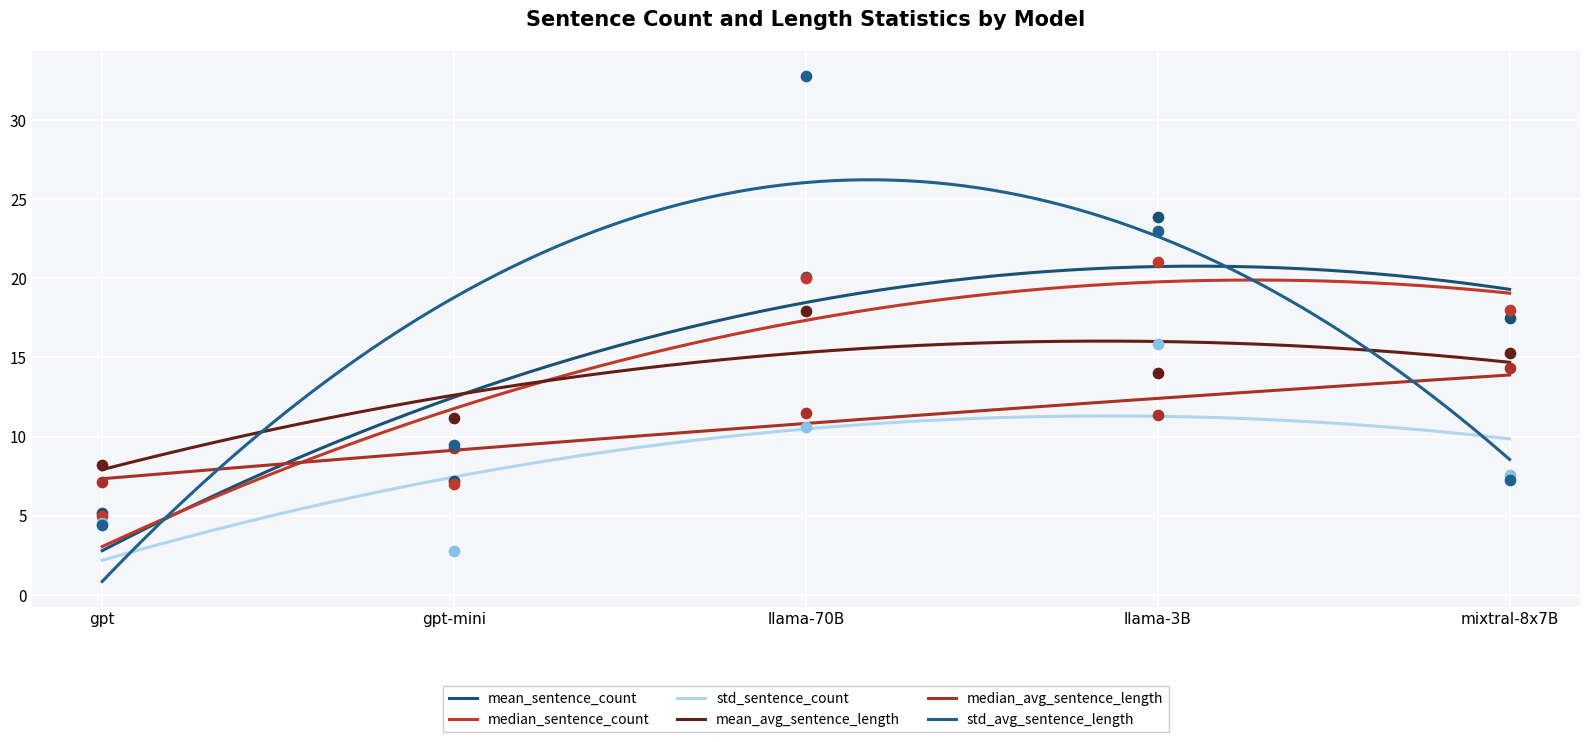

Which series contains the highest Y value?

std_avg_sentence_length